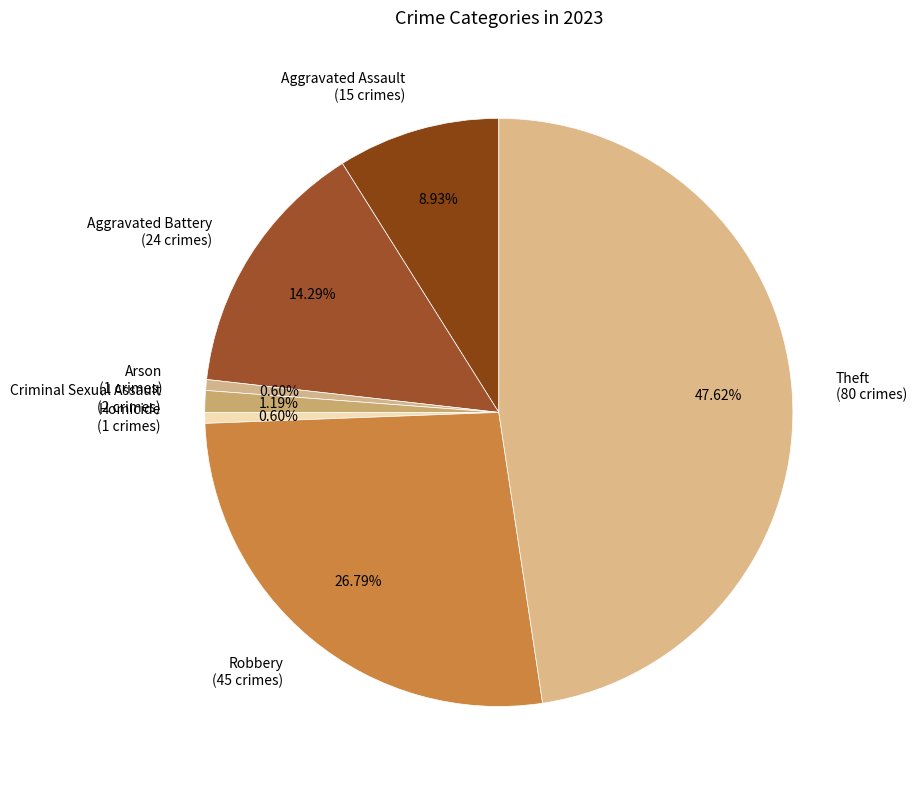

Do Homicide and Aggravated Battery together represent more than half of the pie?

No